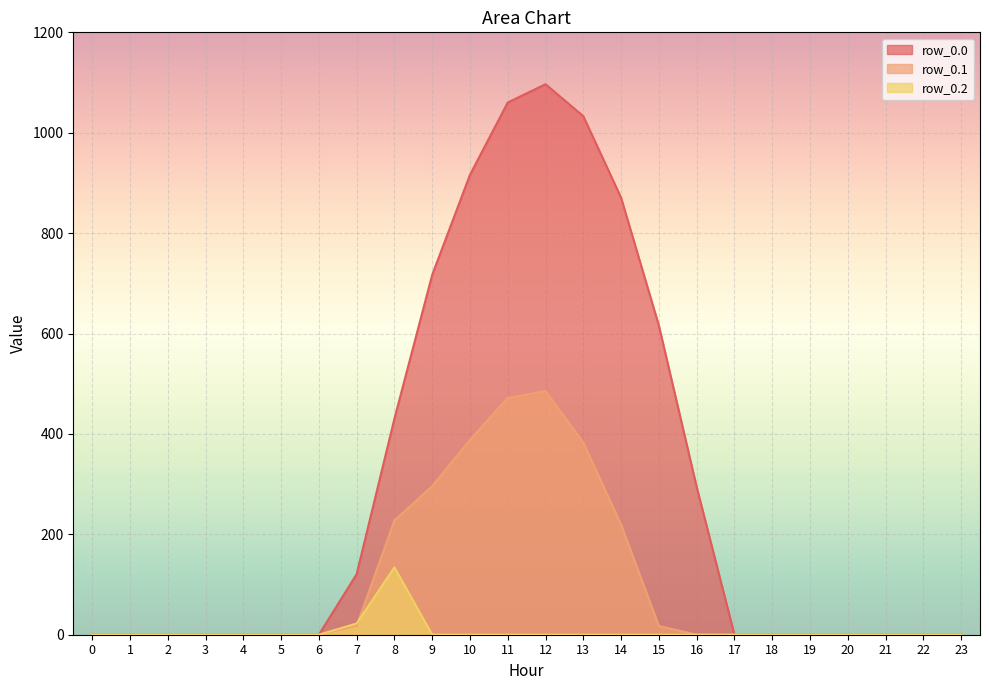

Which series has the largest total across all categories?

row_0.0